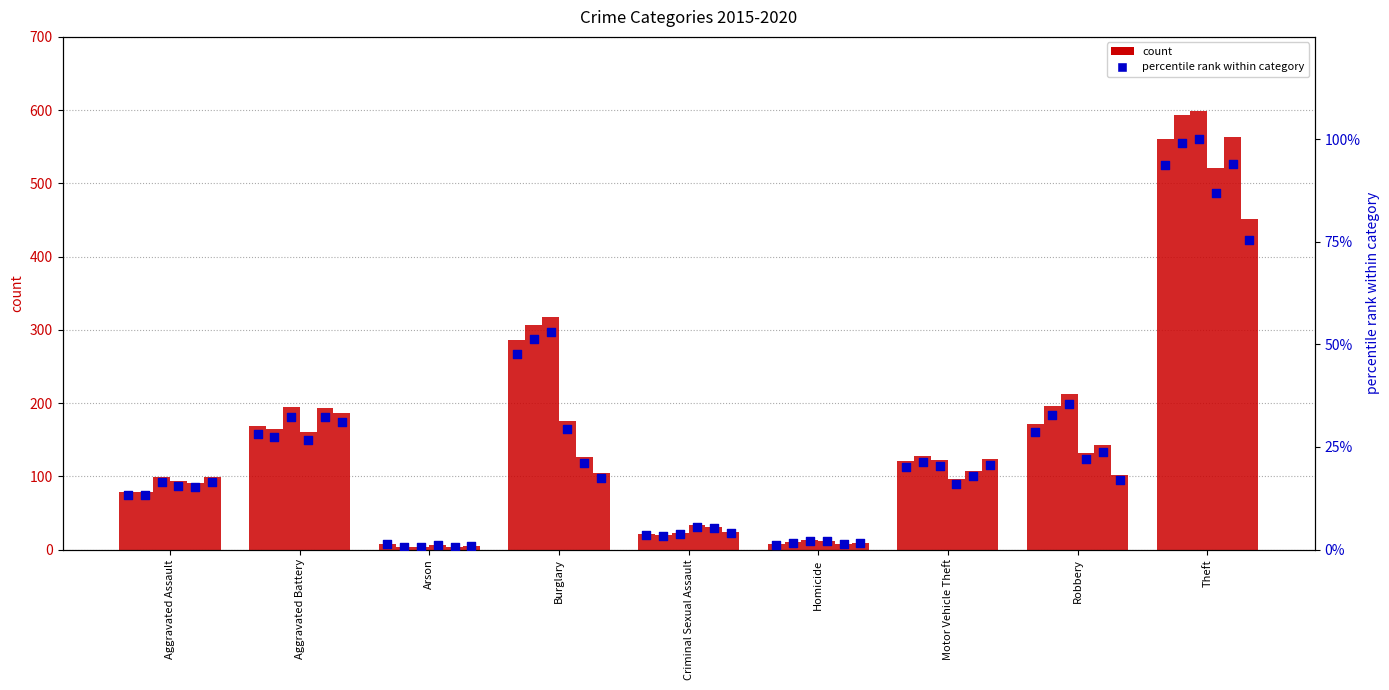

What is the ratio of the value at Aggravated Assault to the value at Homicide?

11.3